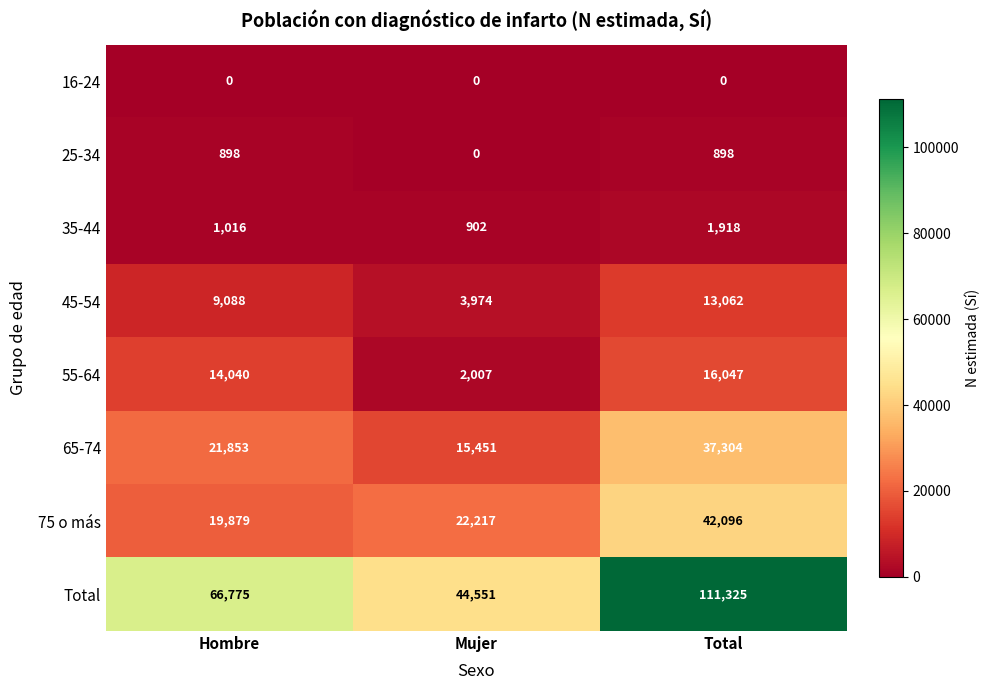

Where is 55-64 nearest to the value 9027?

Hombre